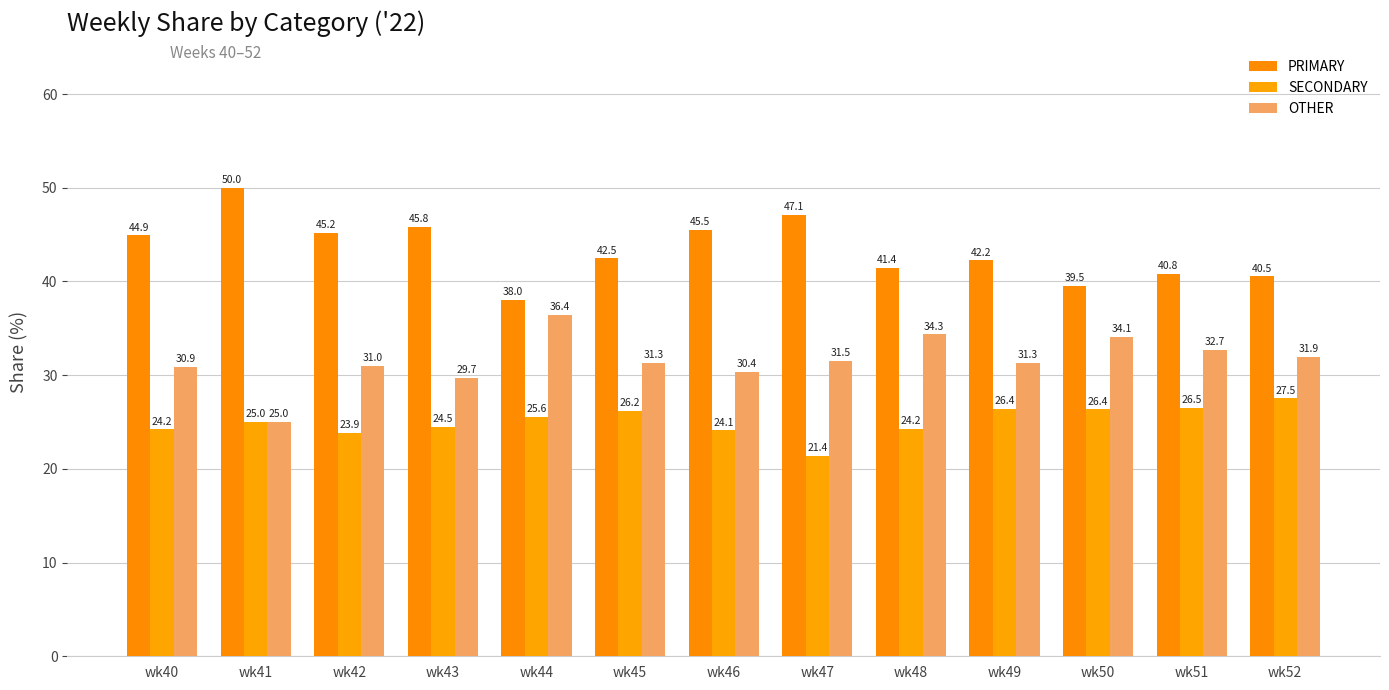

Which category has the lowest value in the OTHER series?

wk41